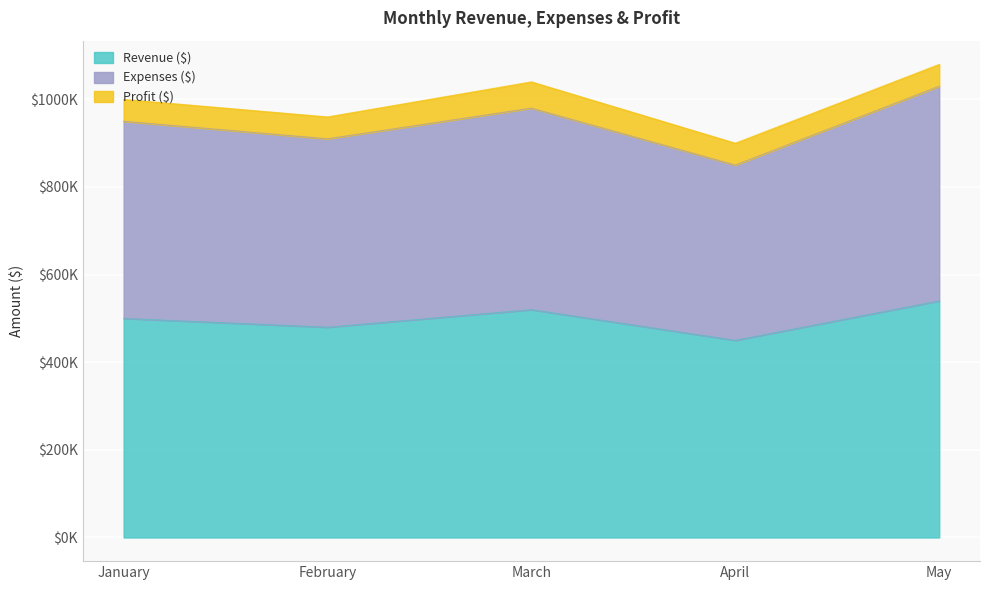

True or false: Revenue ($) and Expenses ($) cross at least once.

False